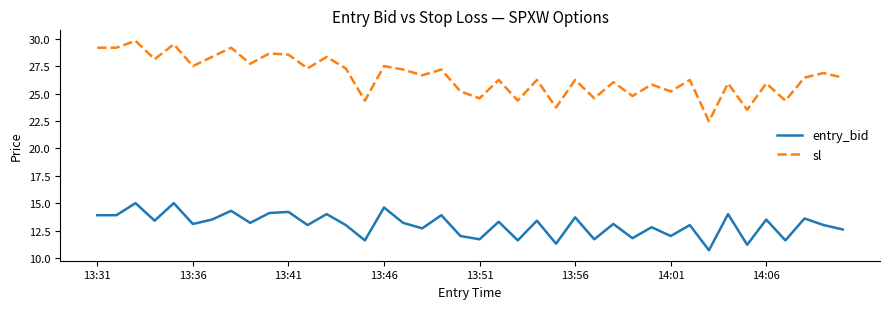

Which series has the widest spread of values?

sl